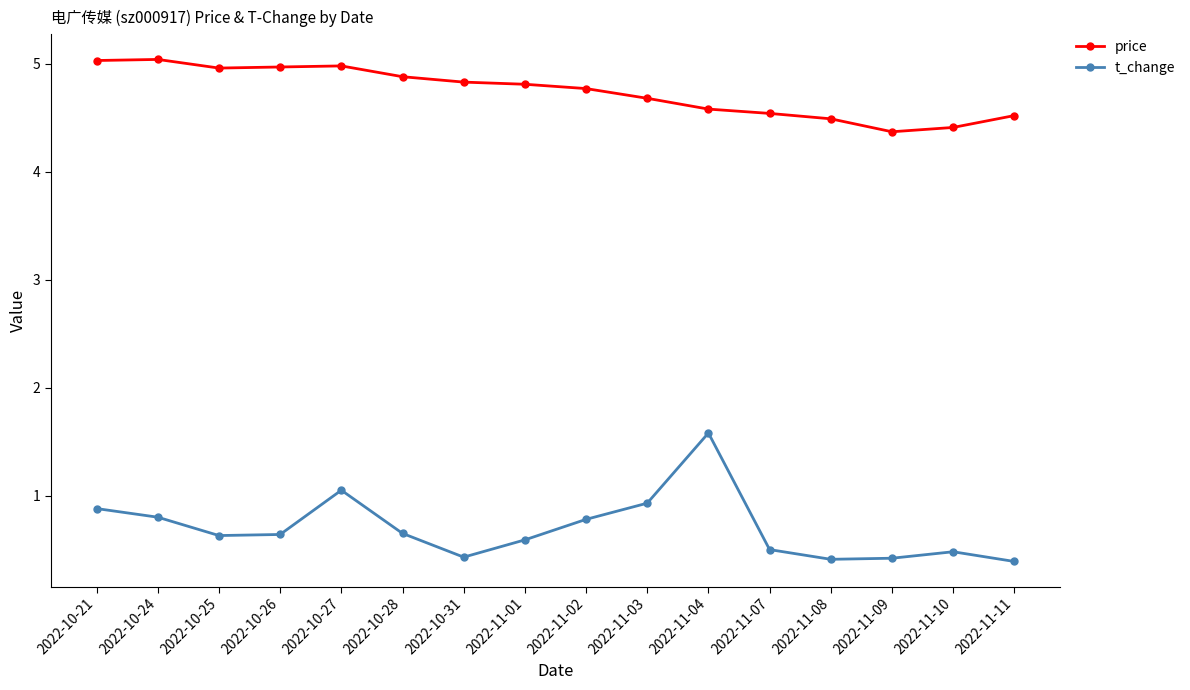

What is the value of the price point at the 14th from the left?

4.4